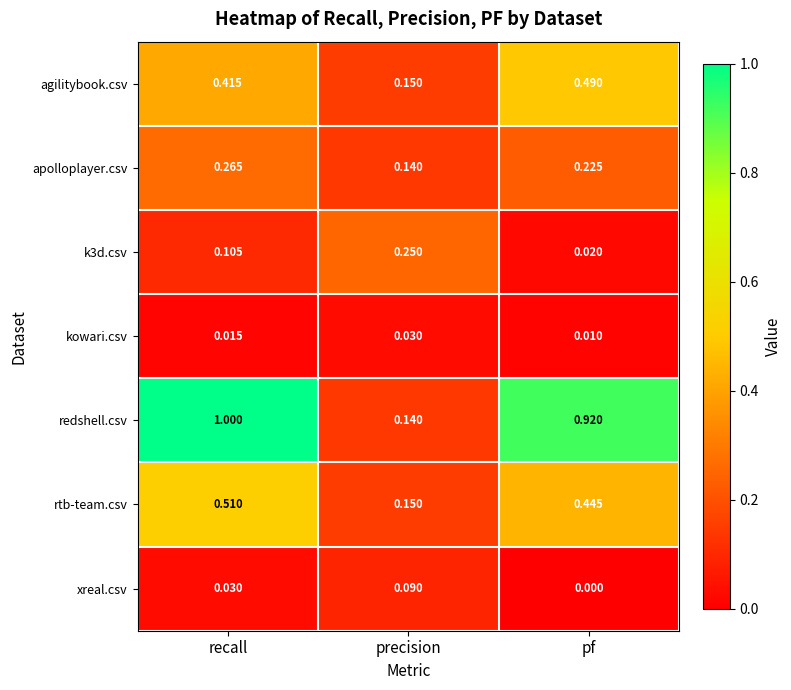

Which series has the widest spread of values?

redshell.csv